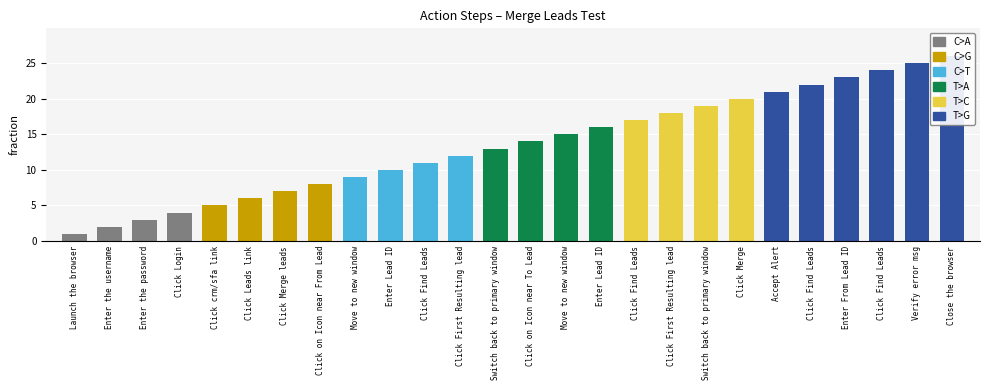

Between Enter the username and Enter the password, which series saw the biggest shift?

C>A